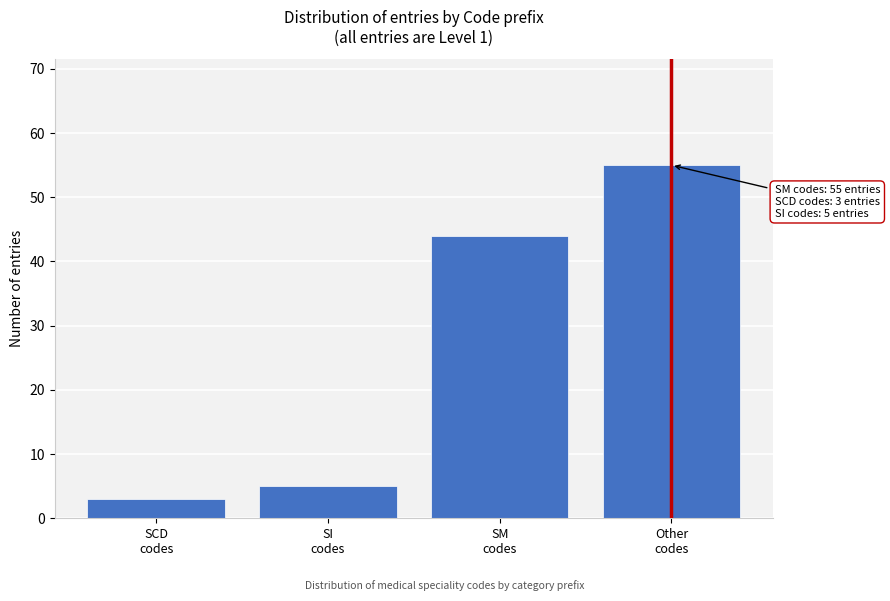

Reading left to right, what are all the values shown in this chart?

3	5	44	55